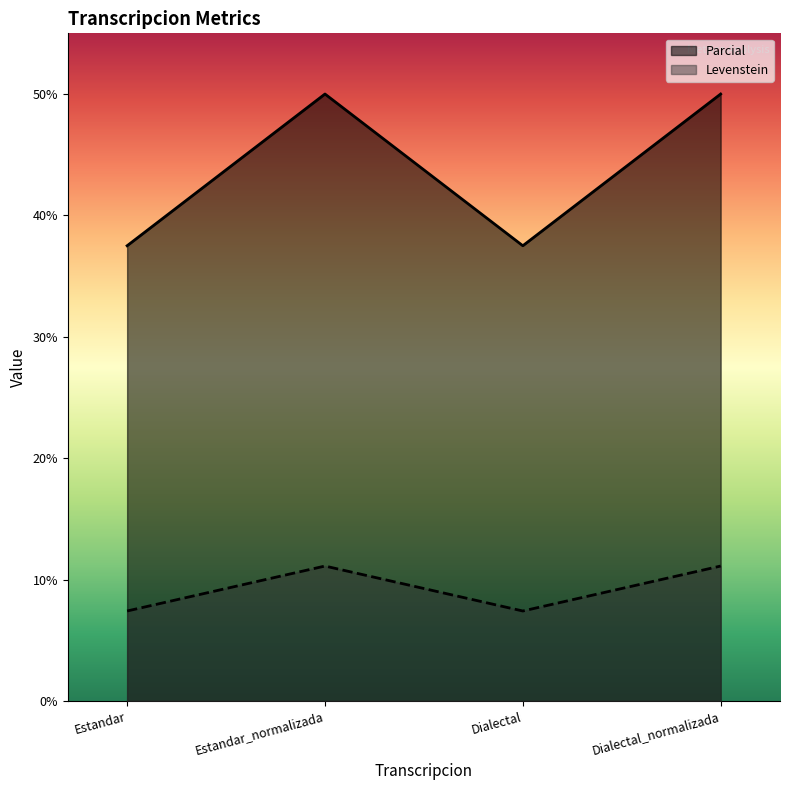

What is the difference between the Parcial values at Dialectal and Dialectal_normalizada?

12.5